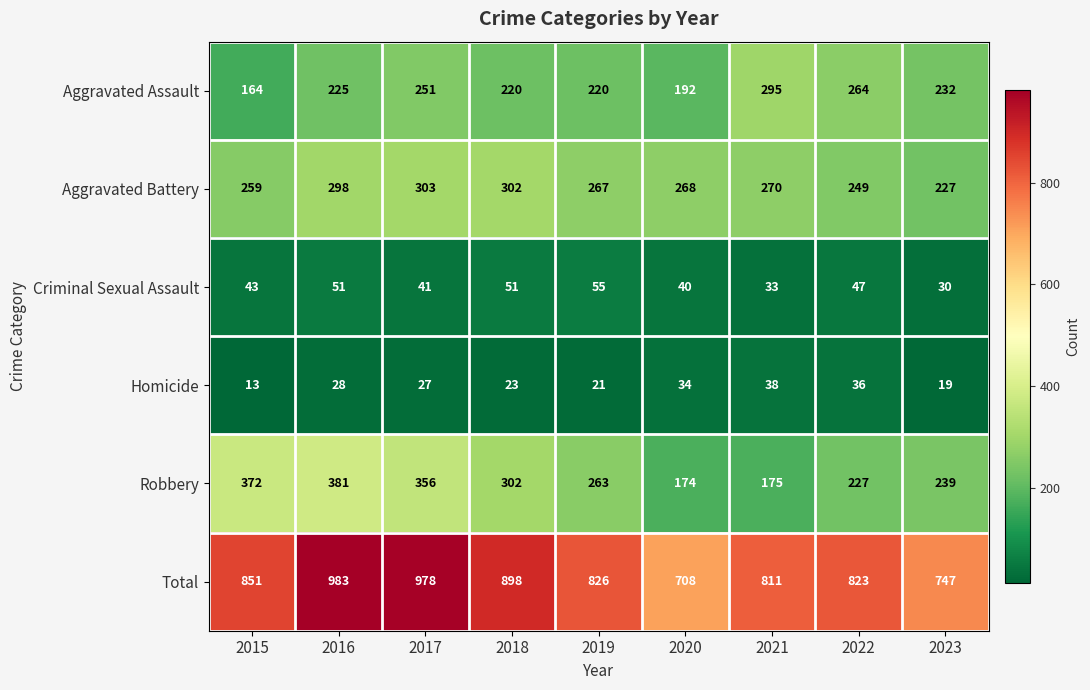

Which series changed the most between 2015 and 2019?

Robbery